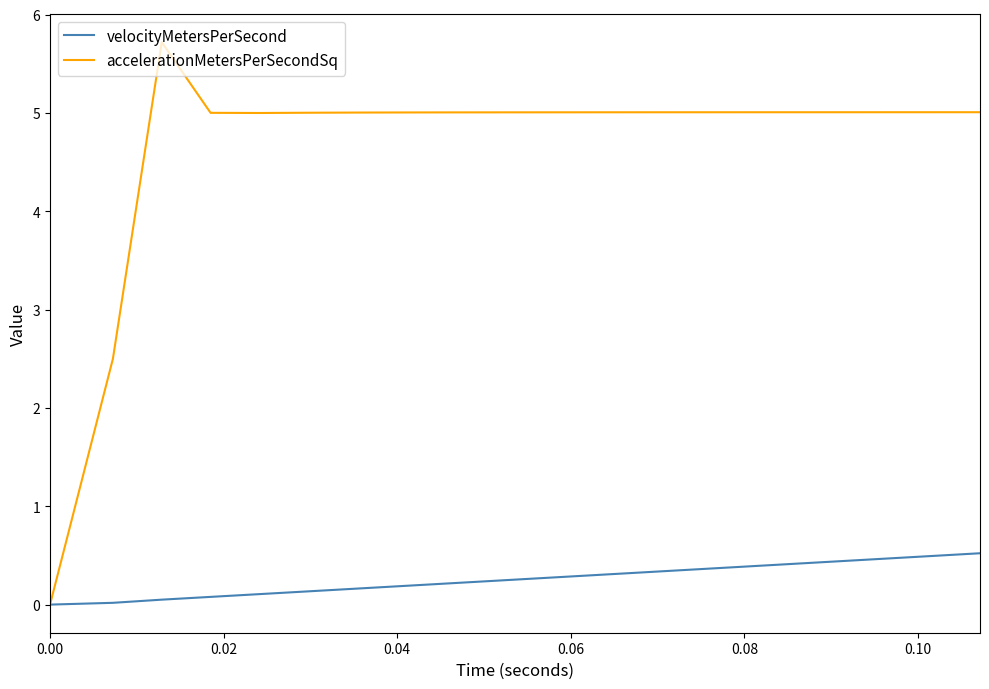

Which series has the widest spread of values?

accelerationMetersPerSecondSq